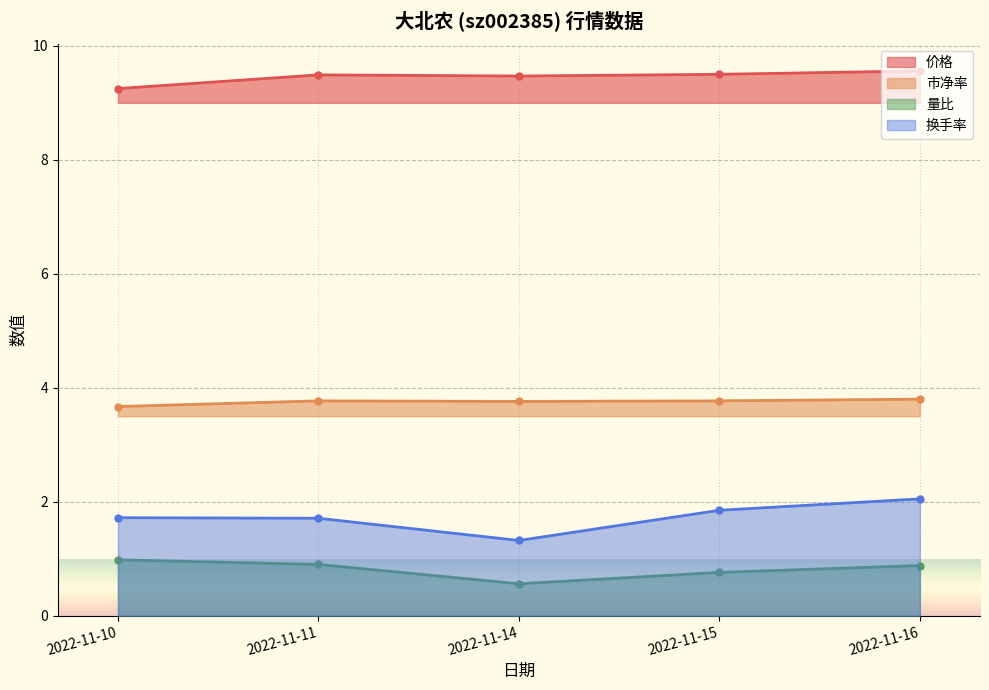

What is the sum of the 换手率 values at 2022-11-10 and 2022-11-14?

3.0